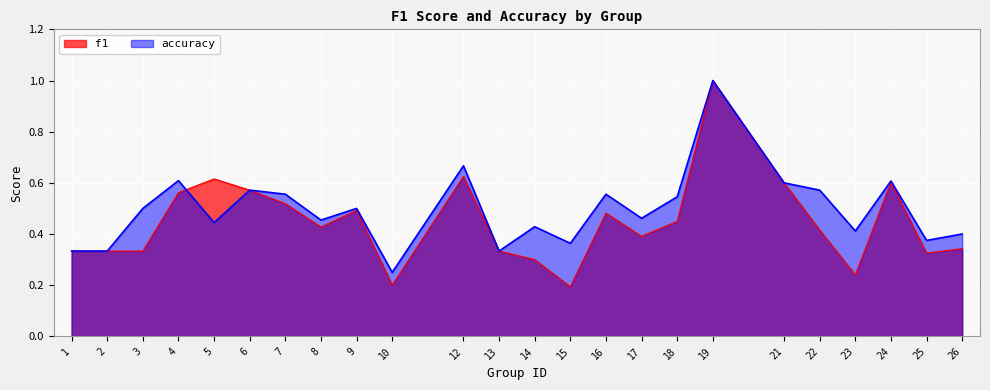

Which has a higher value, 2 or 1?

2